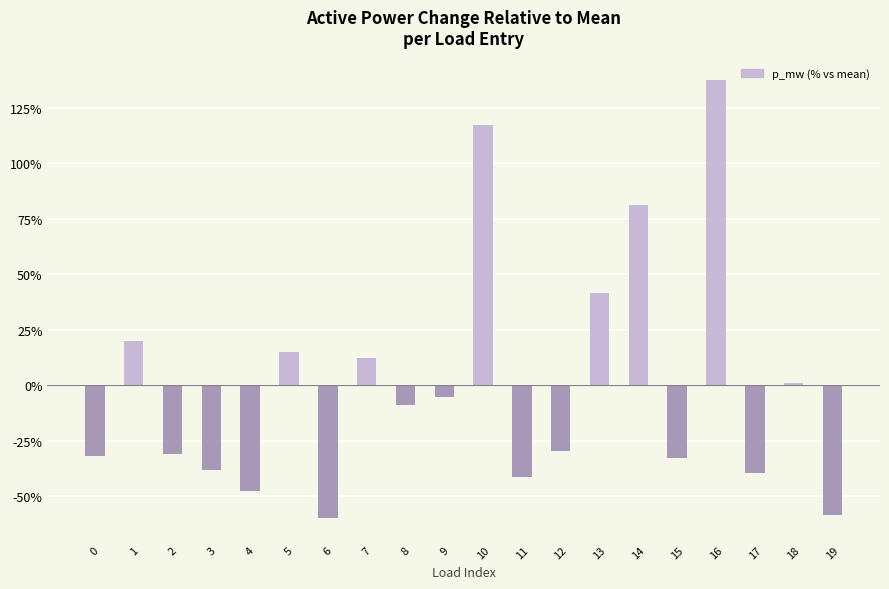

What is the difference between the maximum and minimum values?

197.7